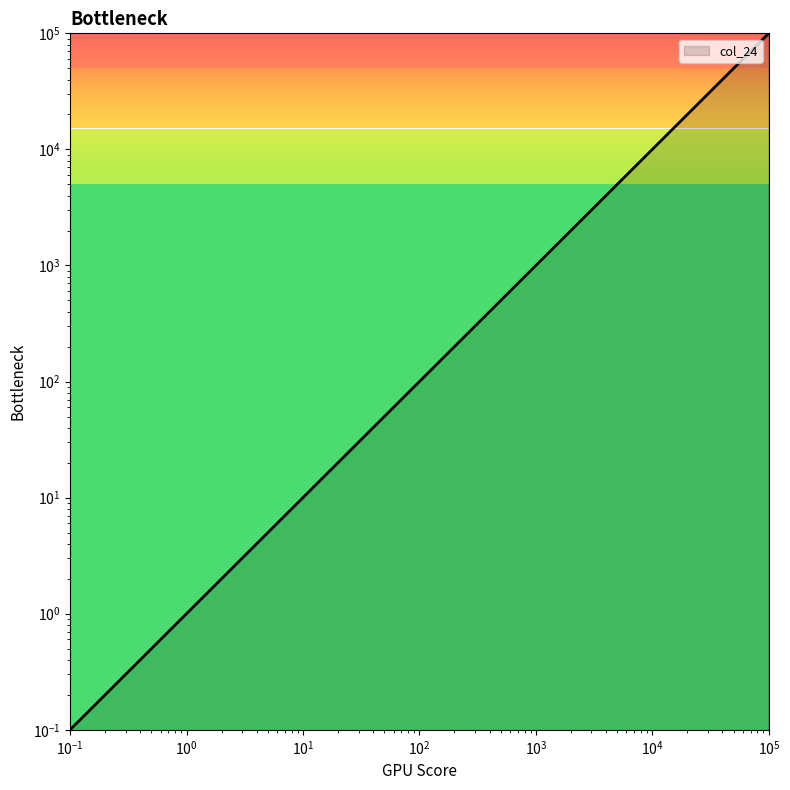

The value at 1000 is 1000. True or false?

True